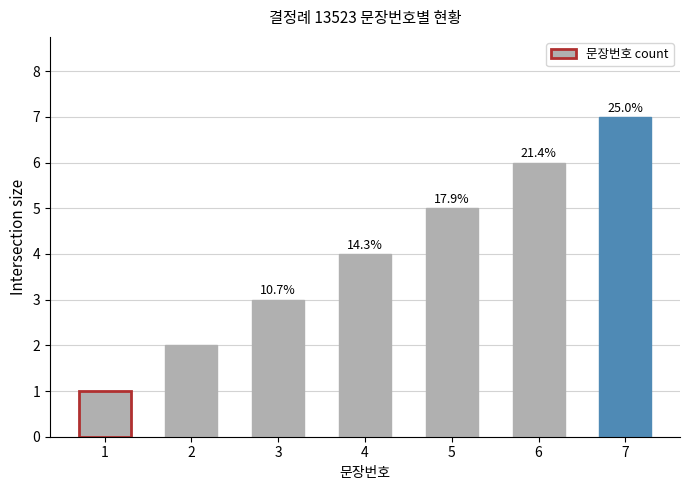

Rank the categories by value from lowest to highest.

1, 2, 3, 4, 5, 6, 7